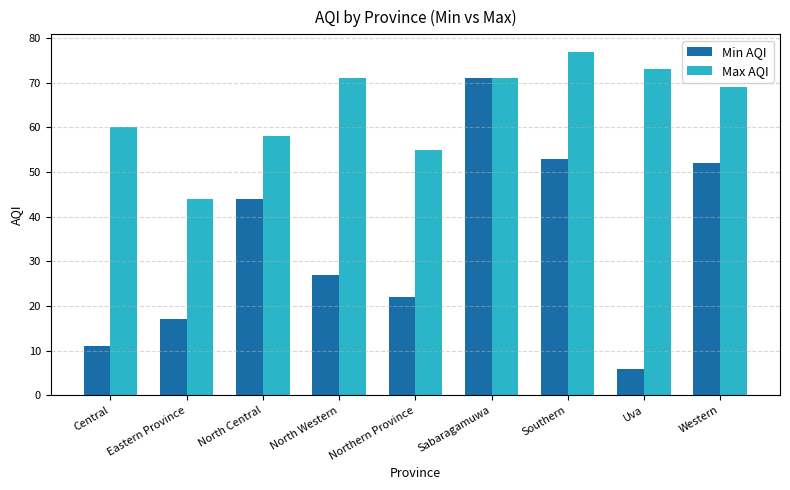

Reading left to right, list all the values displayed in this chart.

Min AQI: 11	17	44	27	22	71	53	6	52
Max AQI: 60	44	58	71	55	71	77	73	69